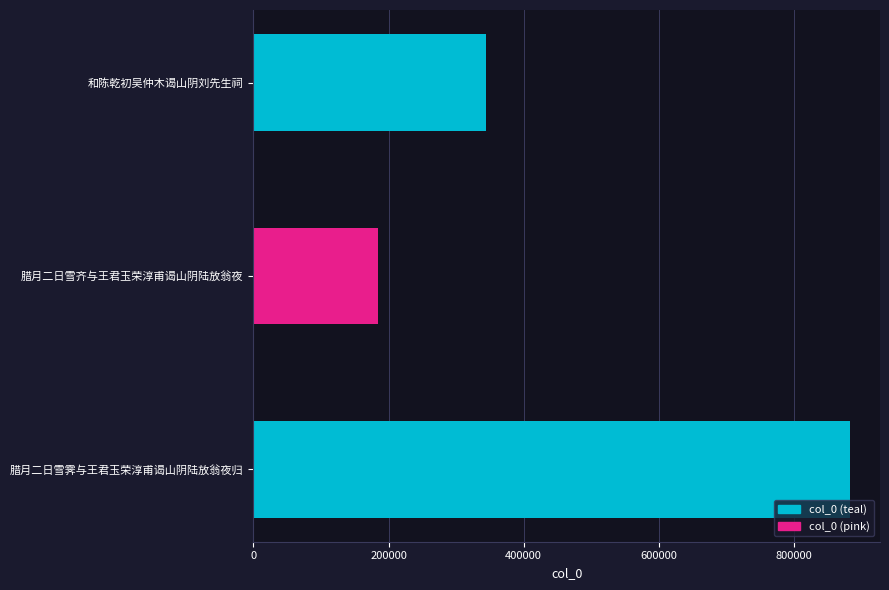

How many bars are there in total?

3